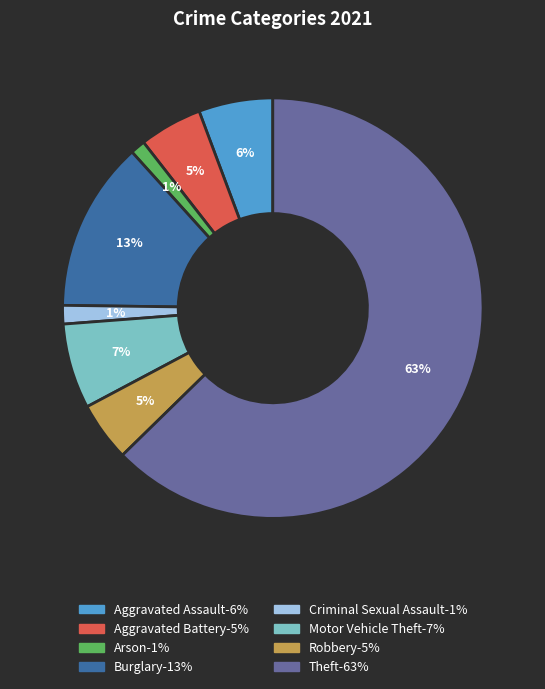

To the nearest percent, what percentage of the pie is Burglary?

13%